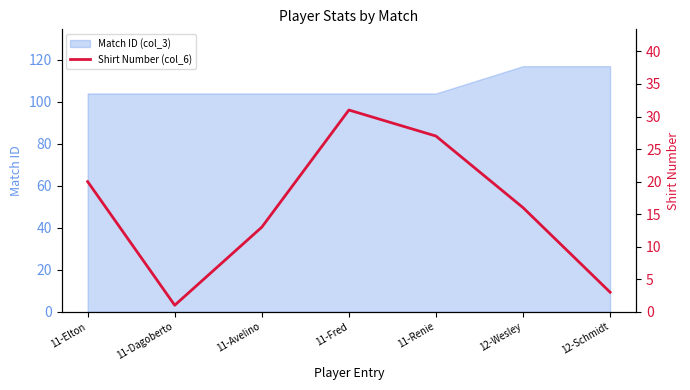

How many values are below 16?

3